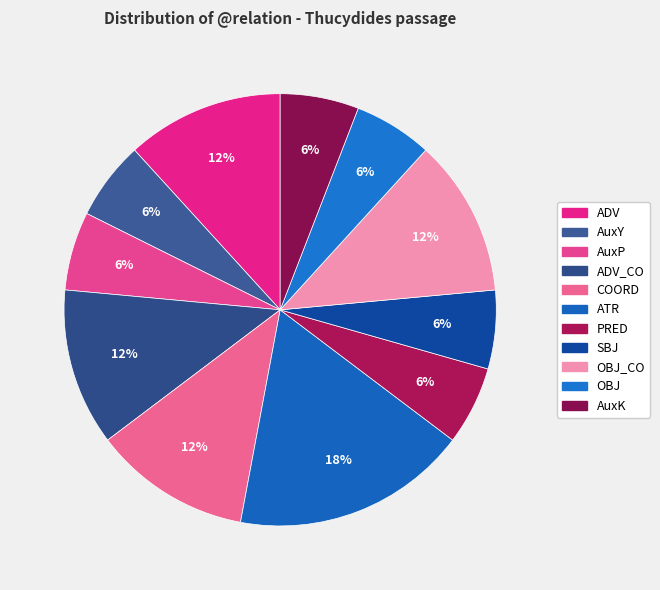

Does COORD account for over 50% of the chart?

No